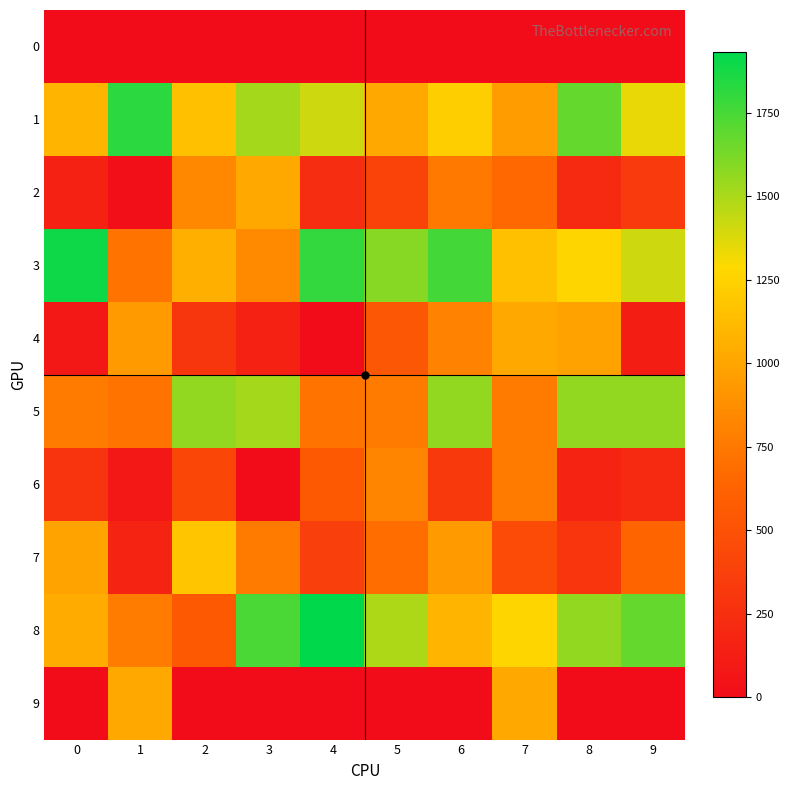

What is the difference between the highest and lowest values at 9?

1671